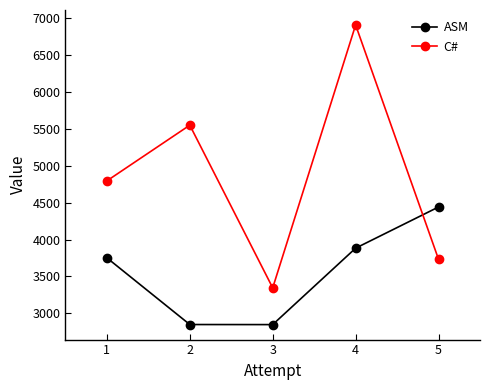

What is the difference between the C# values at 3 and 1?

1450